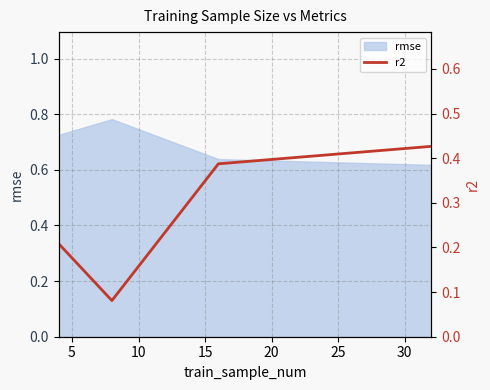

What is the difference between the maximum and minimum values?

0.3